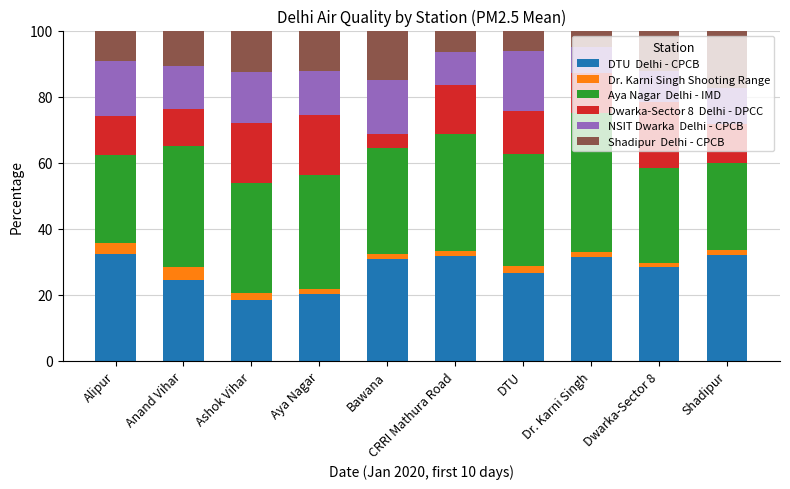

What is the total value across all series at Alipur?

100.0